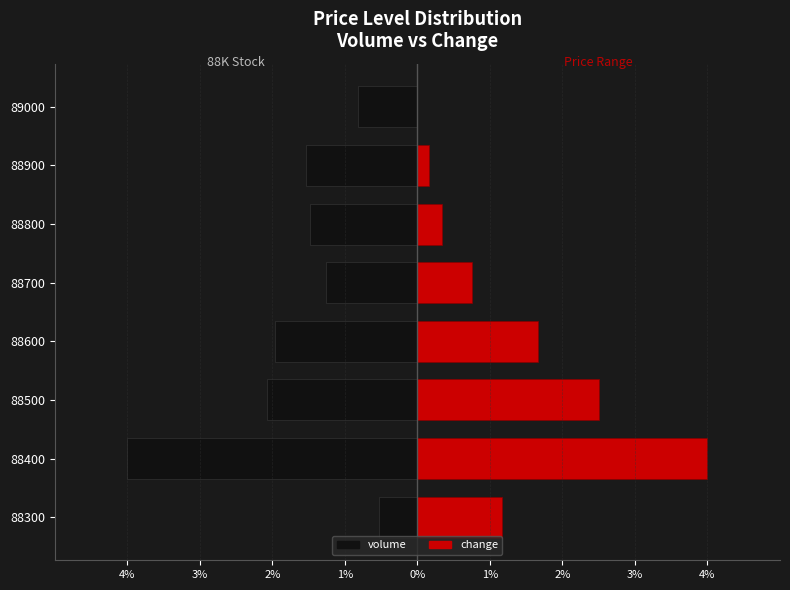

What is the smallest value displayed?

-4.0